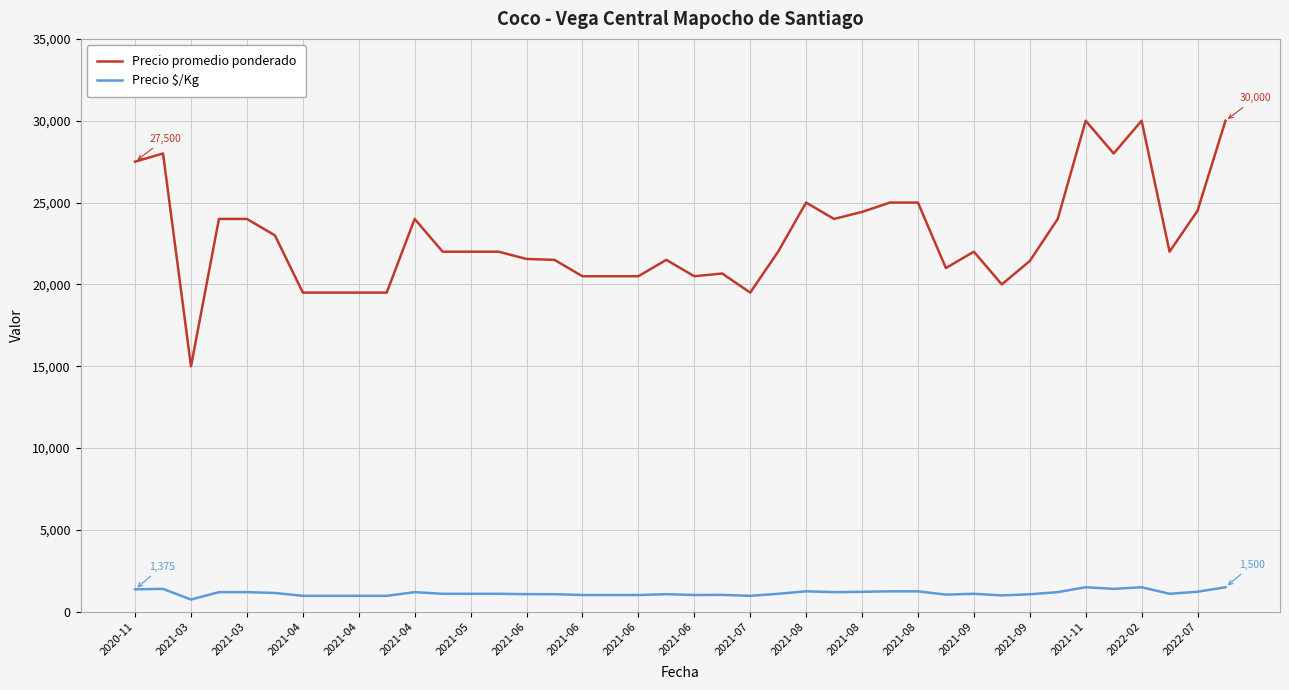

How many series are shown in this chart?

2